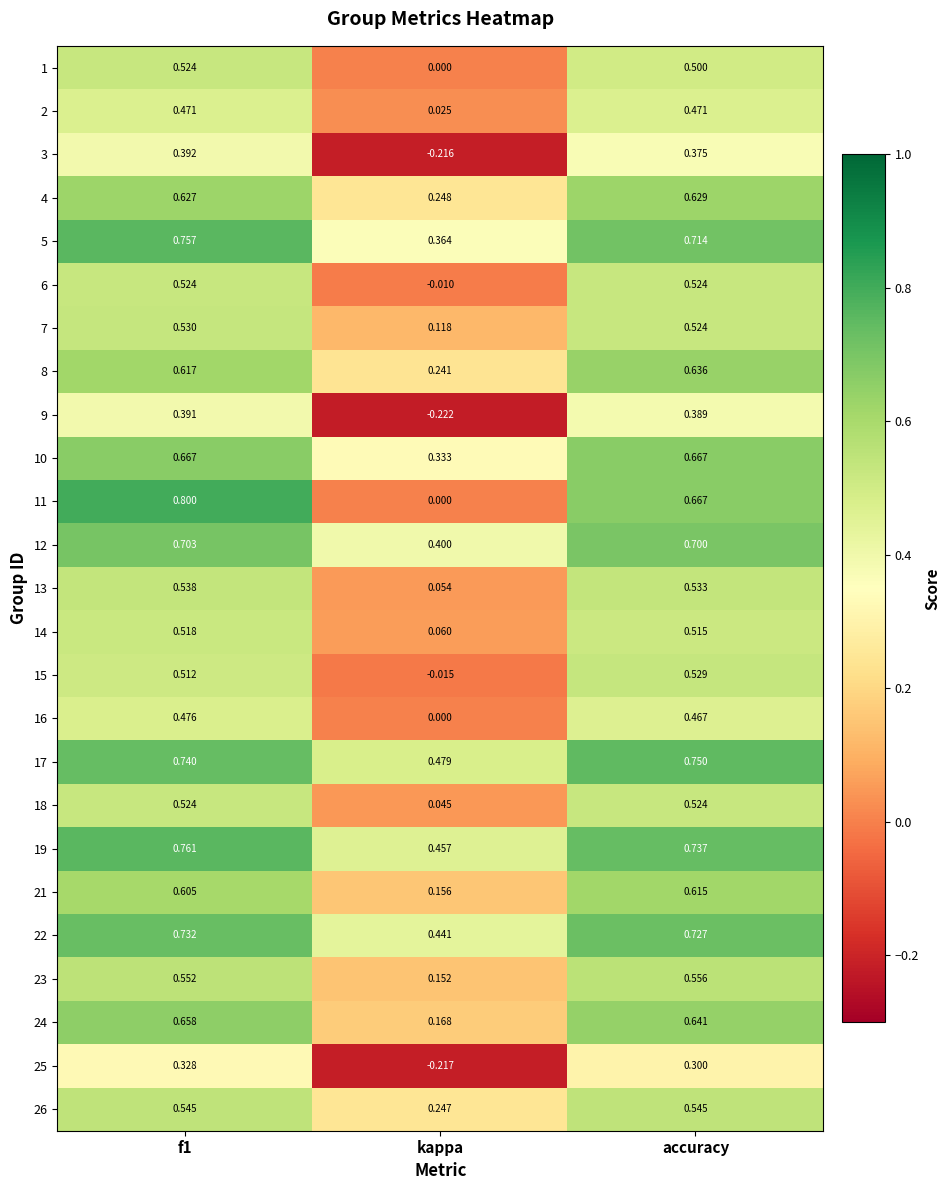

How many series are shown in this chart?

25